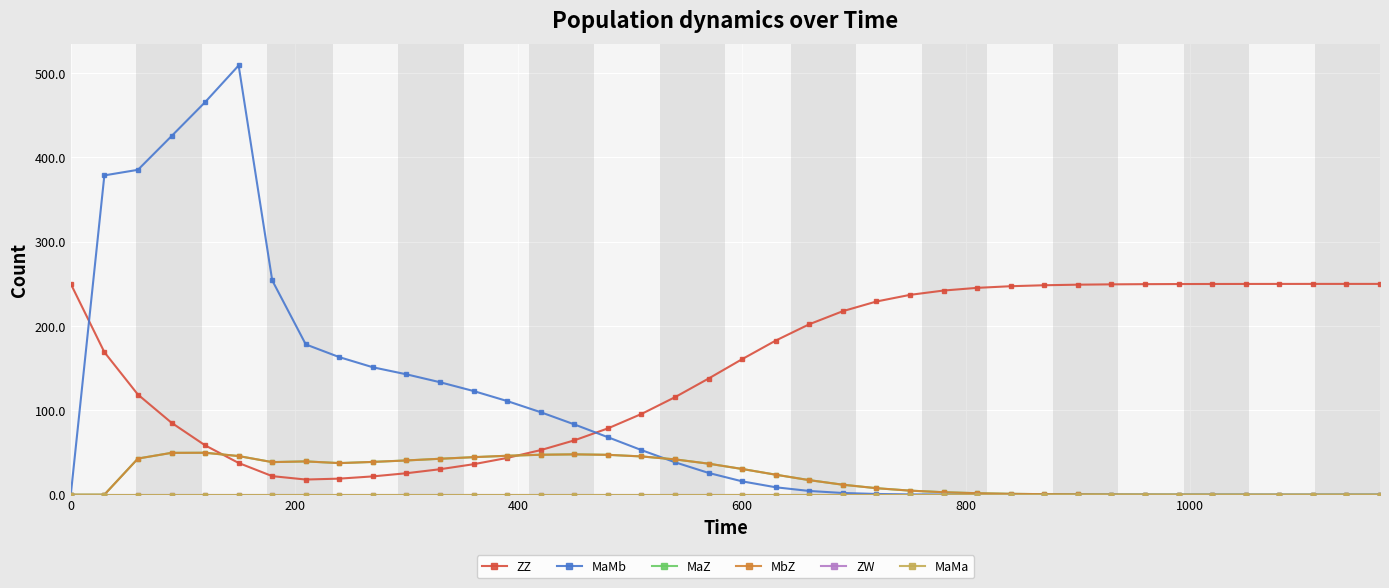

Does the chart have visible grid lines?

Yes